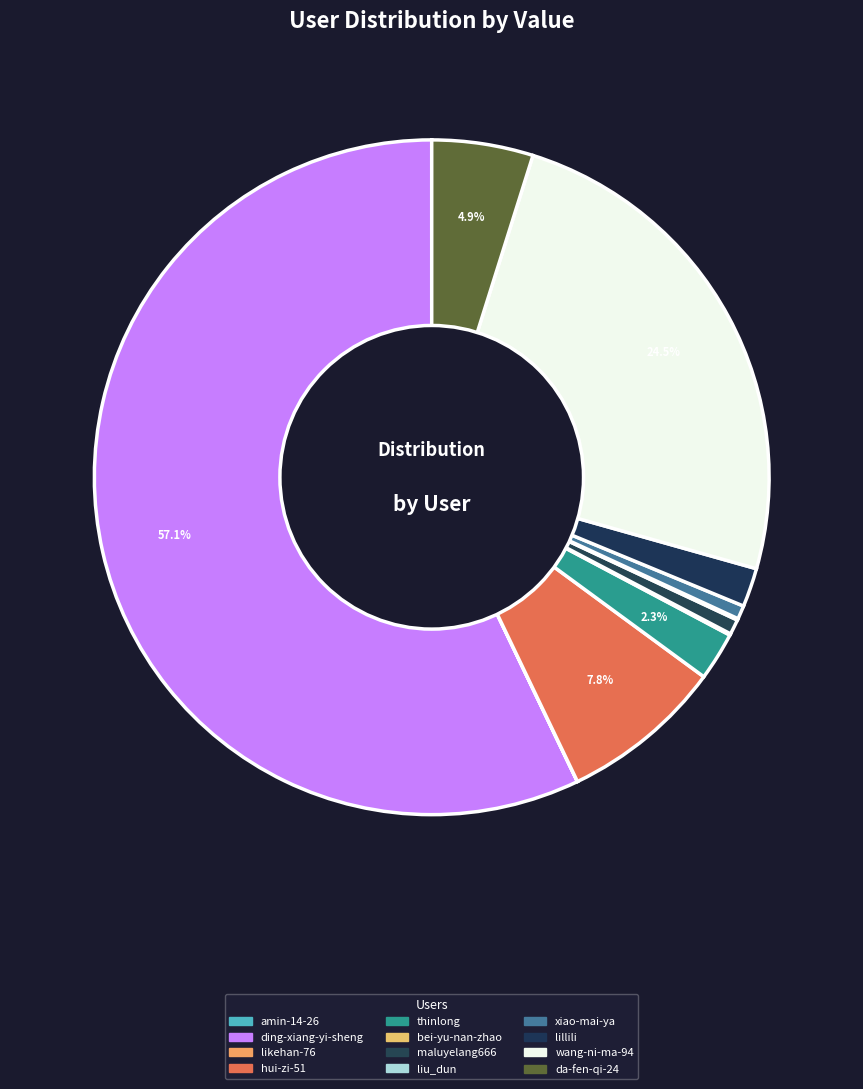

To the nearest percent, what is the average slice percentage?

8%